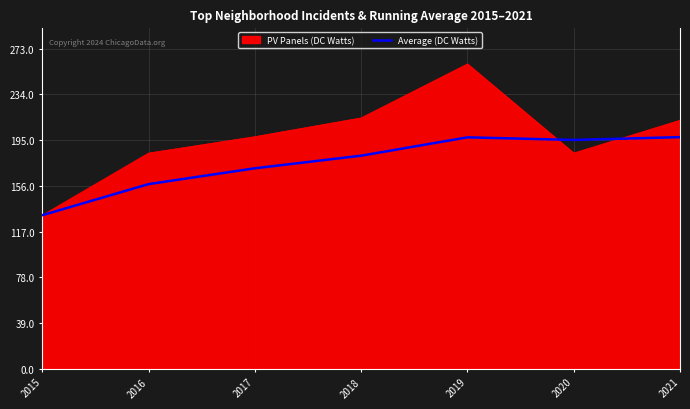

Which series has the widest spread of values?

PV Panels (DC Watts)